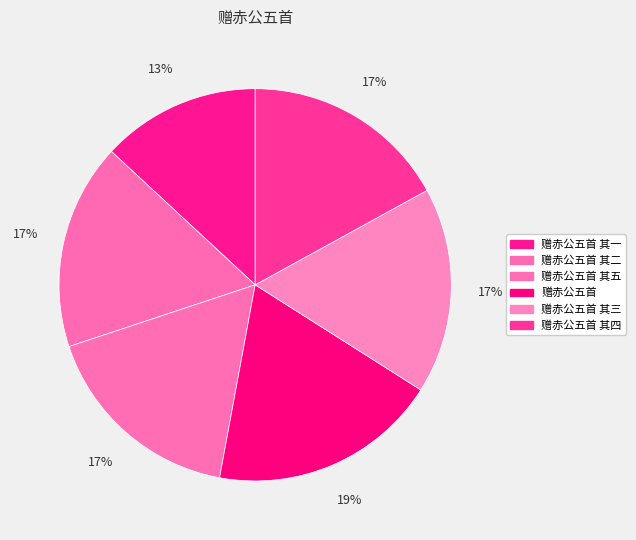

Rank the categories by value from highest to lowest.

赠赤公五首, 赠赤公五首 其五, 赠赤公五首 其四, 赠赤公五首 其三, 赠赤公五首 其二, 赠赤公五首 其一